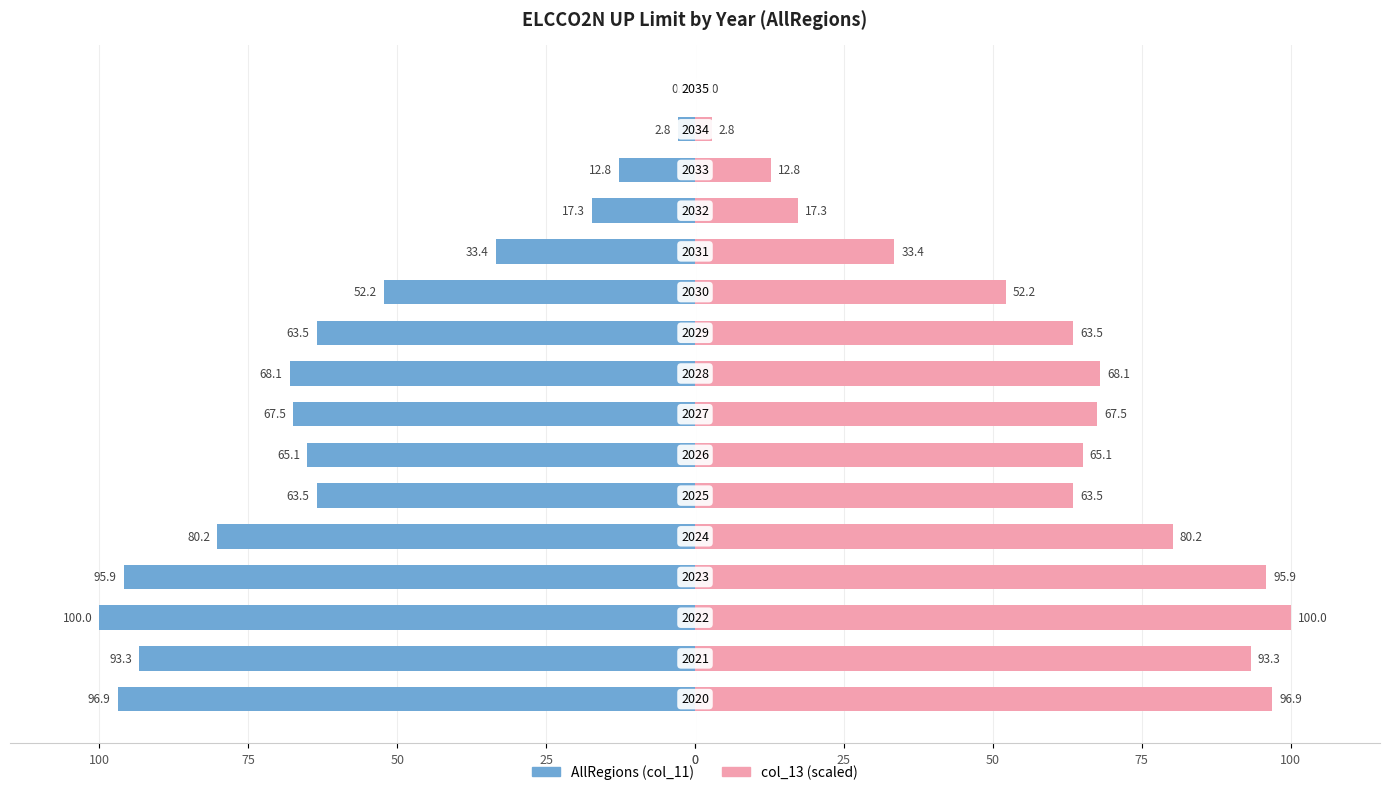

Rank the series by their average value, from lowest to highest.

AllRegions (col_11), col_13 (scaled)